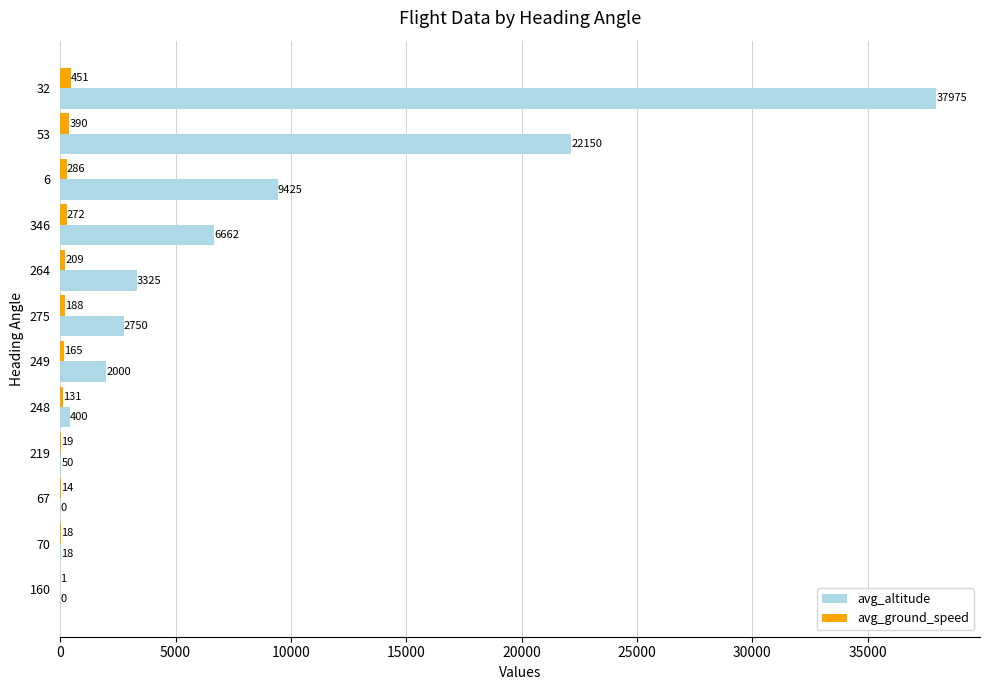

What is the sum of the avg_altitude values at 346 and 53?

28812